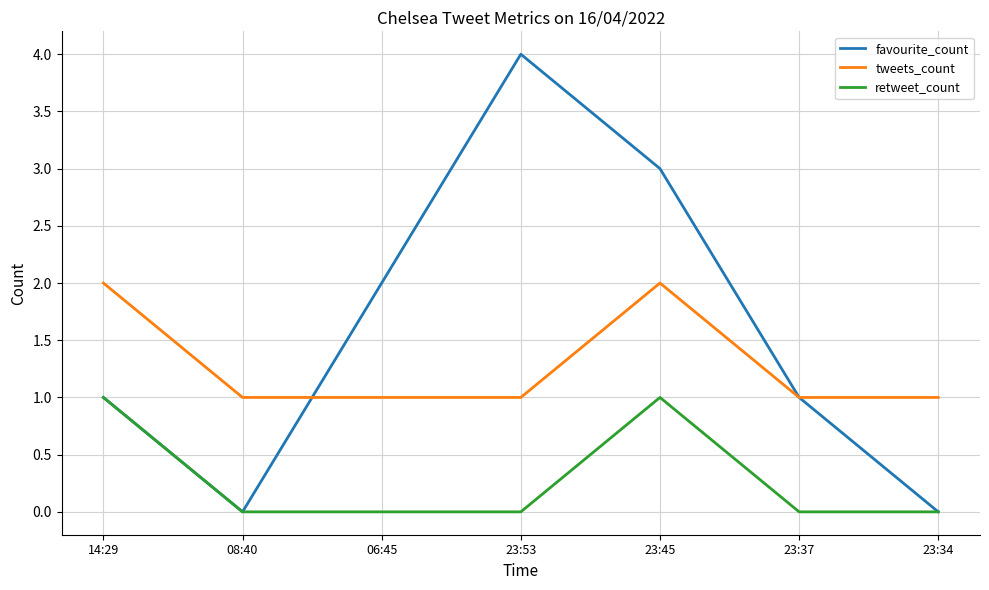

Is the value of favourite_count at 08:40 greater than the value of retweet_count at 23:45?

No